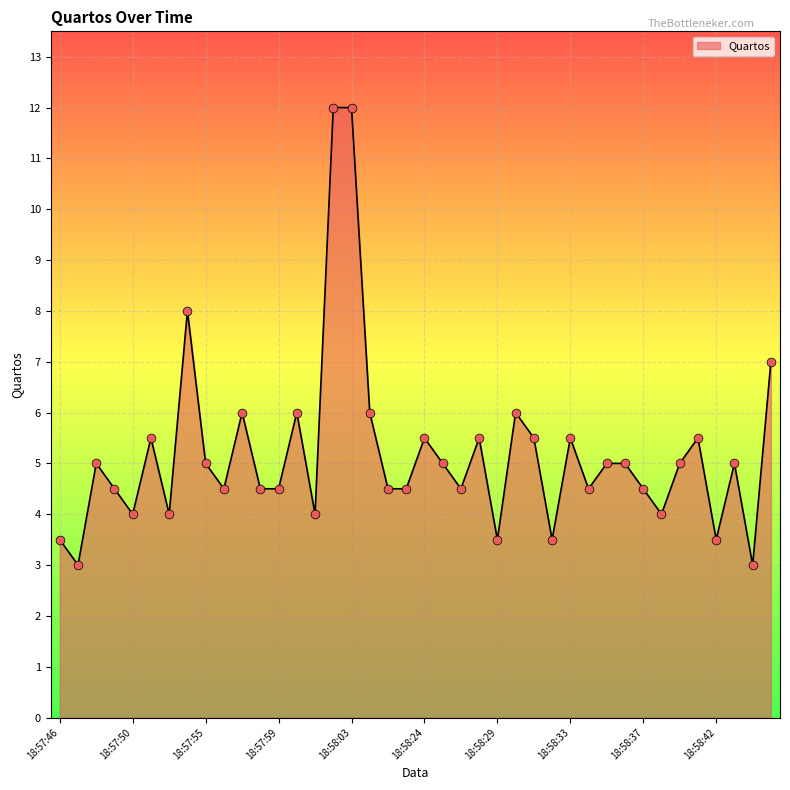

What is the smallest value displayed?

3.0